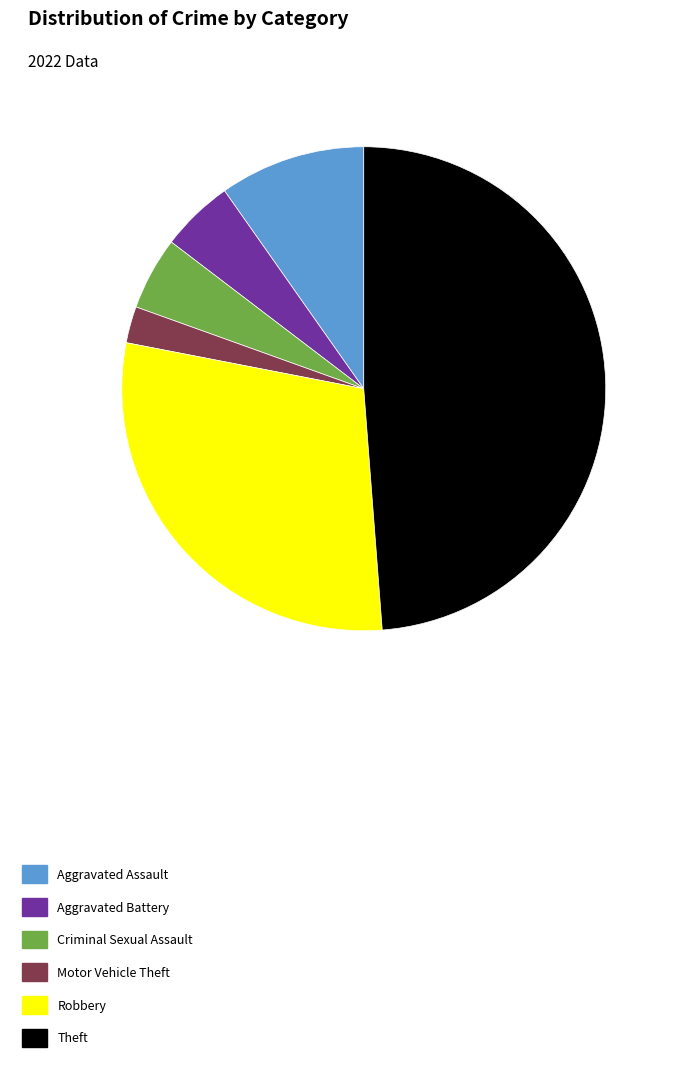

True or false: Theft accounts for 49% of the total.

True